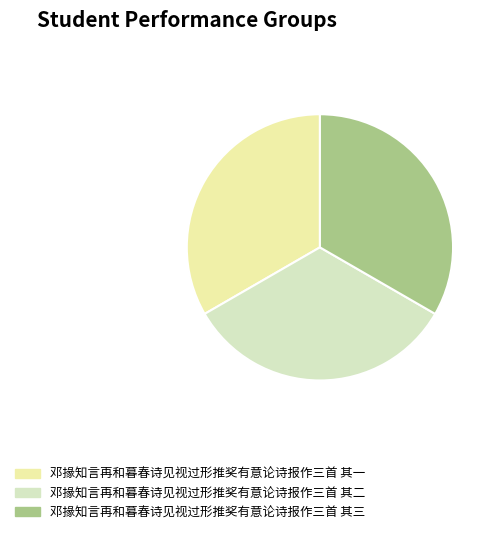

Does 邓掾知言再和暮春诗见视过形推奖有意论诗报作三首 其二 account for over 50% of the chart?

No